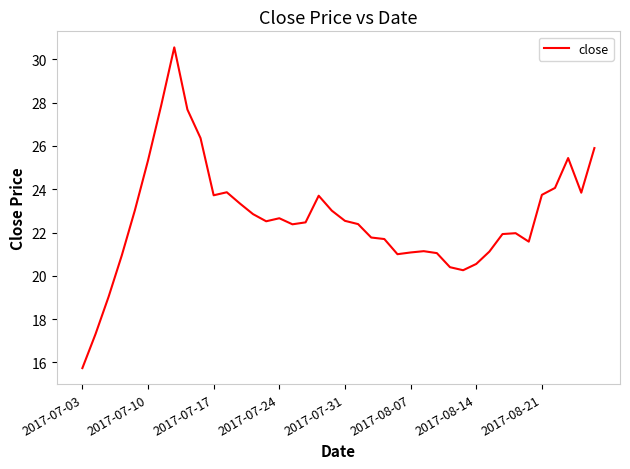

What is the difference between the maximum and minimum values?

14.8